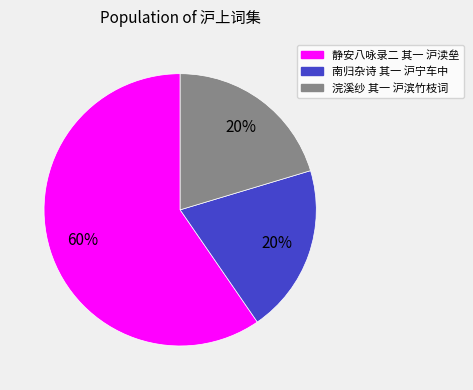

Is it true that 南归杂诗 其一 沪宁车中 is 13% of the pie?

False